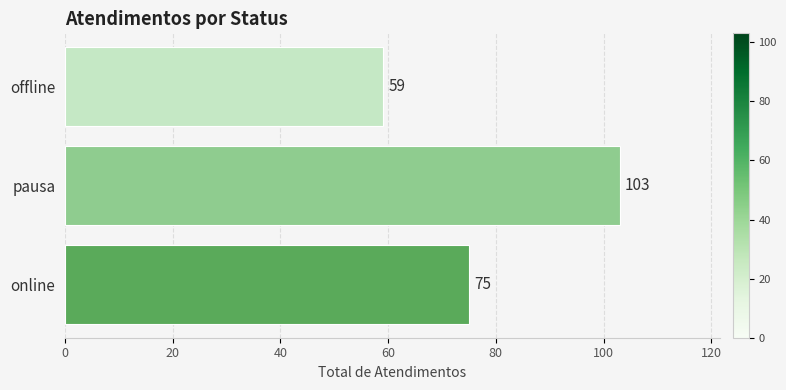

Are the bars grouped side by side (vs. stacked)?

No